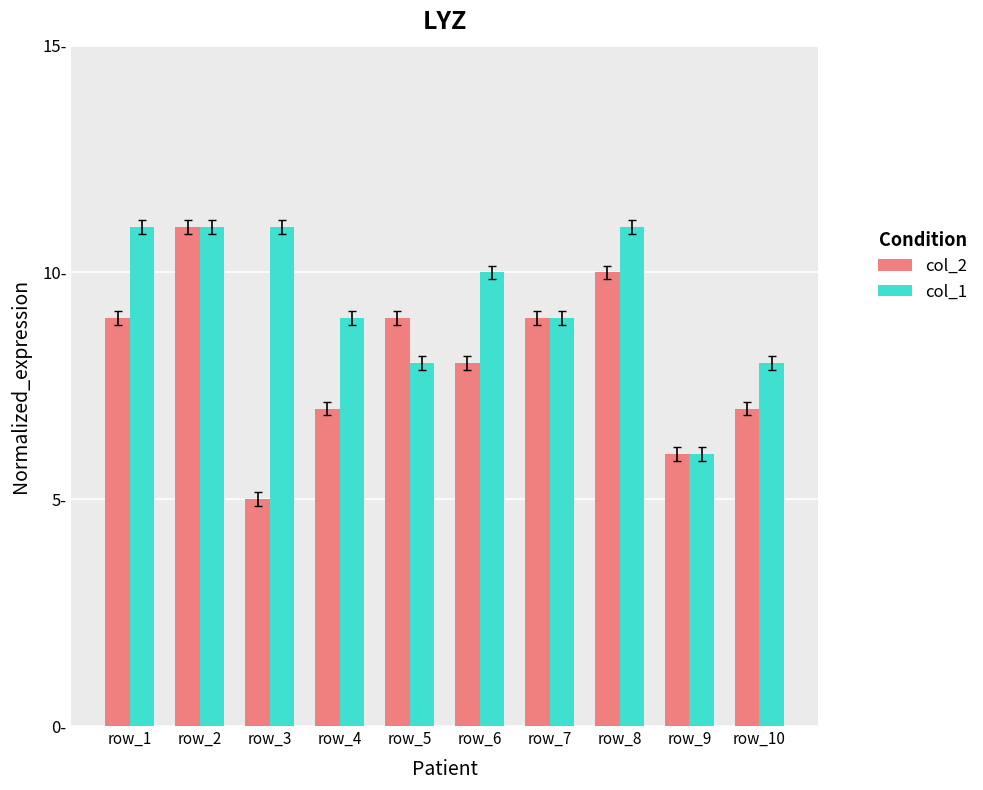

What is the value of the col_1 bar at the 9th from the left?

6